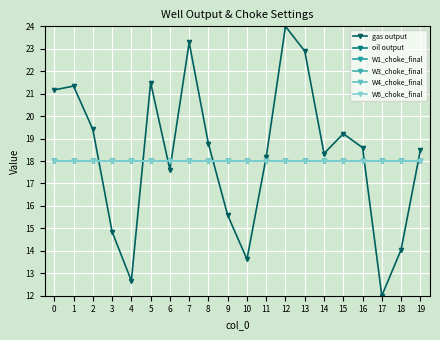

Is this an area chart (filled region under the line)?

No